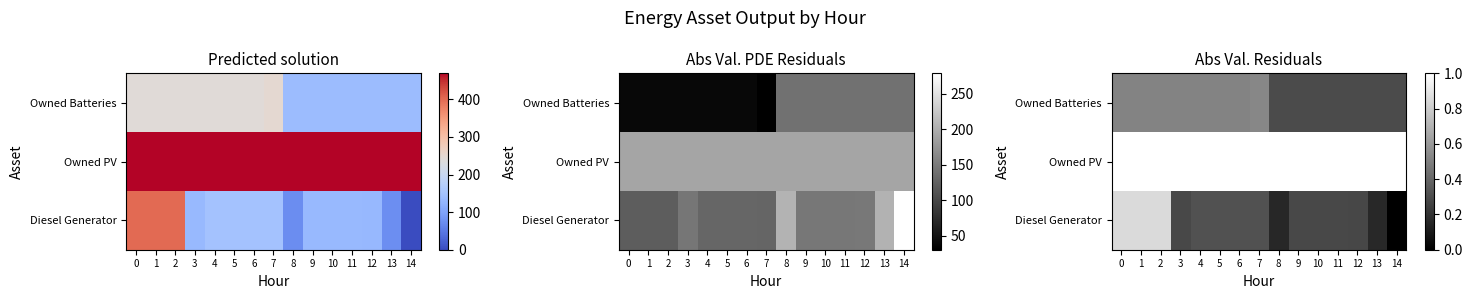

Rank the series at 12 from lowest to highest value.

row_0, row_2, row_1